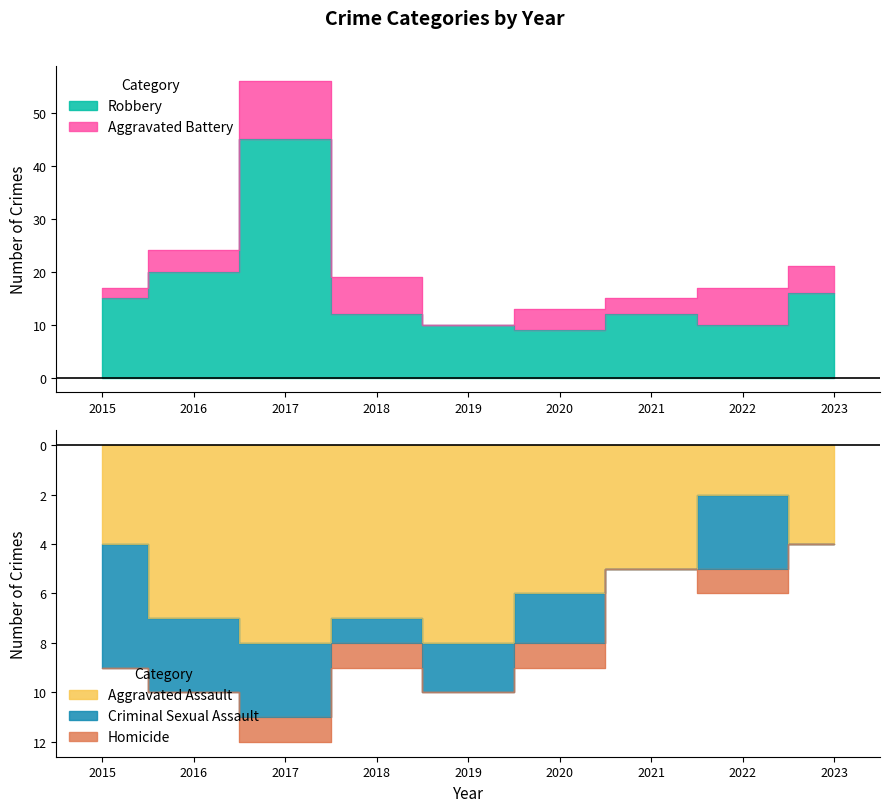

True or false: Robbery and Homicide intersect in this chart.

False